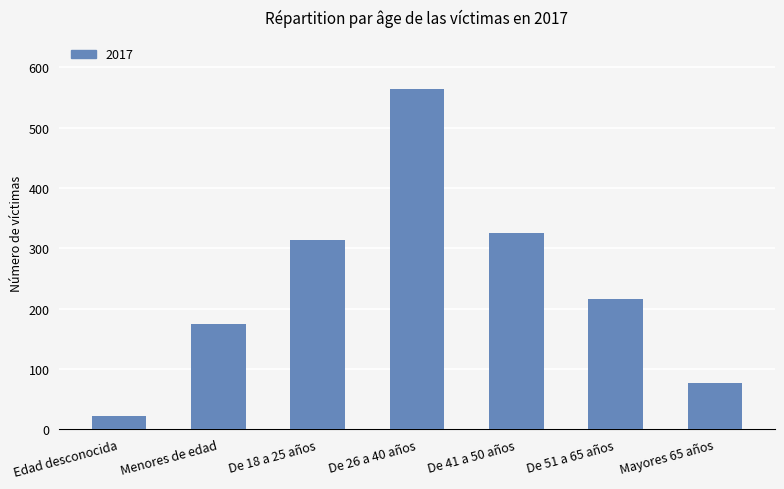

List the labels in order of value, smallest first.

Edad desconocida, Mayores 65 años, Menores de edad, De 51 a 65 años, De 18 a 25 años, De 41 a 50 años, De 26 a 40 años